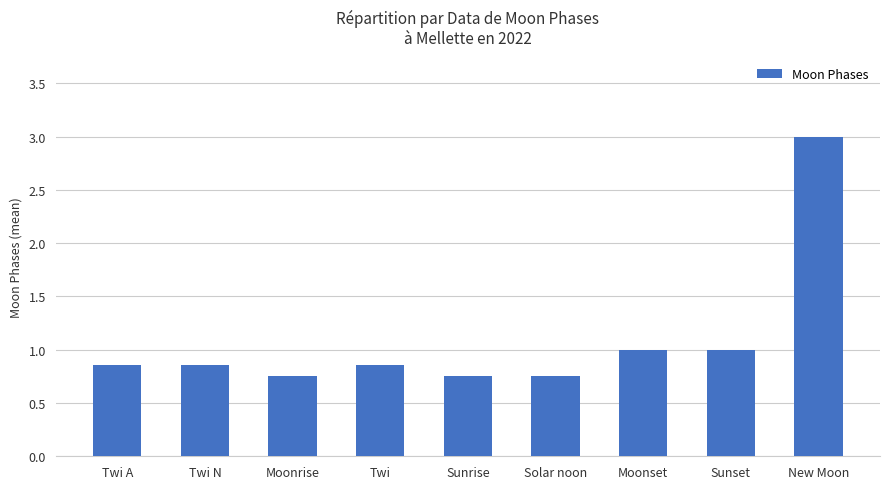

What is the sum of the values at Sunset and Twi A?

1.9